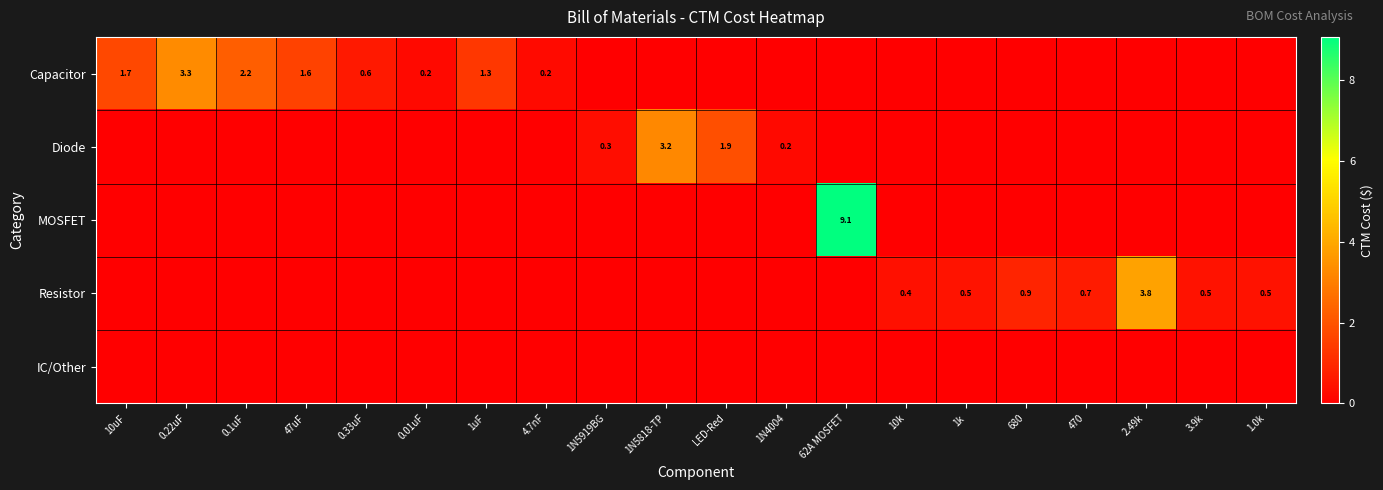

What is the maximum value shown in the chart?

9.1